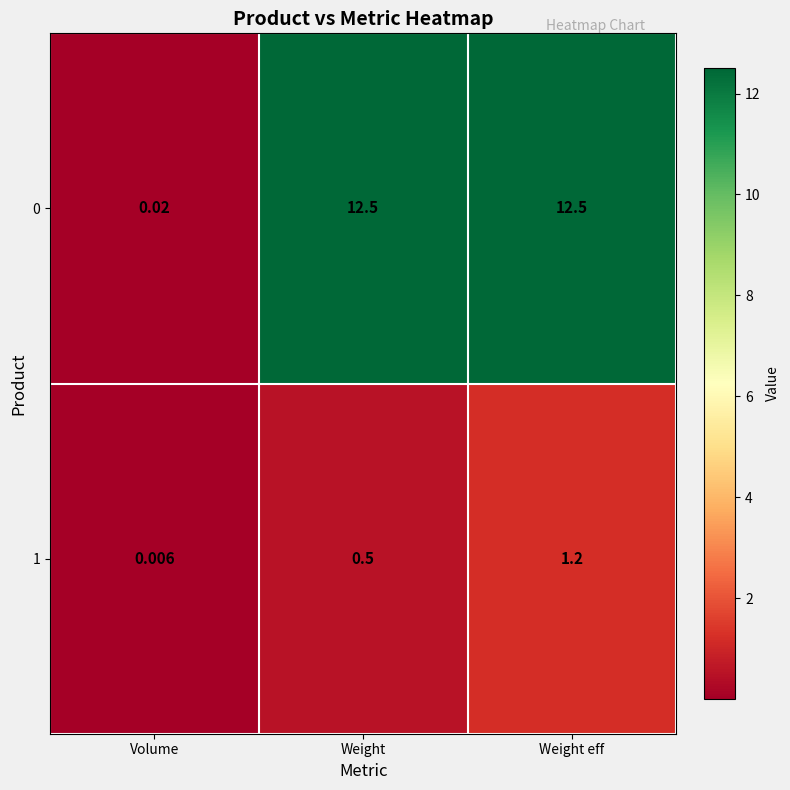

Which label corresponds to the smallest value in the chart?

Volume